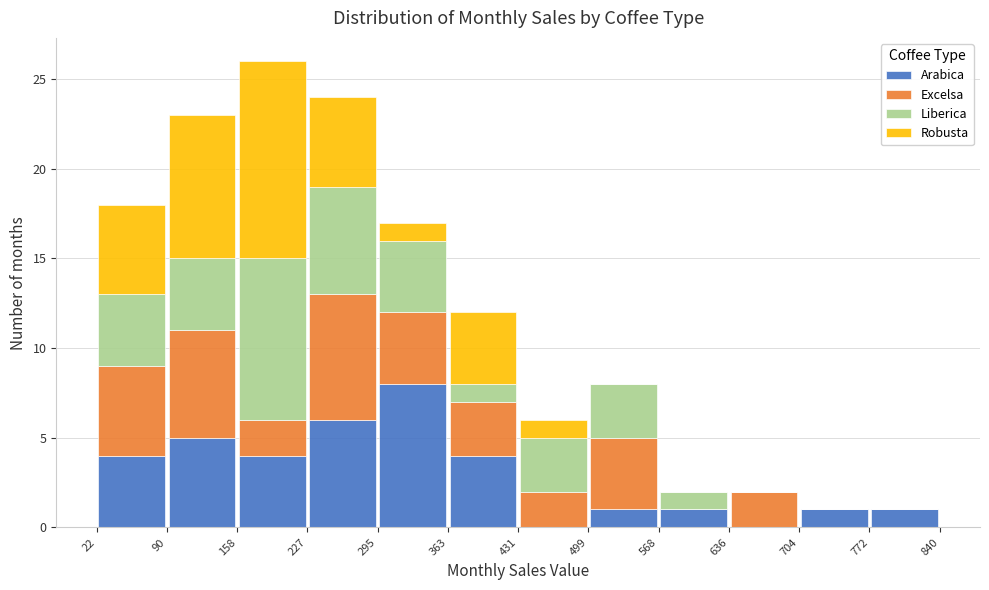

Reading left to right, transcribe this chart: for each stacked bar, give the range it covers on the x-axis and its total height. The values are not printed on the chart, so give them approximately, as read against the axis.

22 to 90: 18
90 to 158: 23
158 to 227: 26
227 to 295: 24
295 to 363: 17
363 to 431: 12
431 to 499: 6
499 to 568: 8
568 to 636: 2
636 to 704: 2
704 to 772: 1
772 to 840: 1